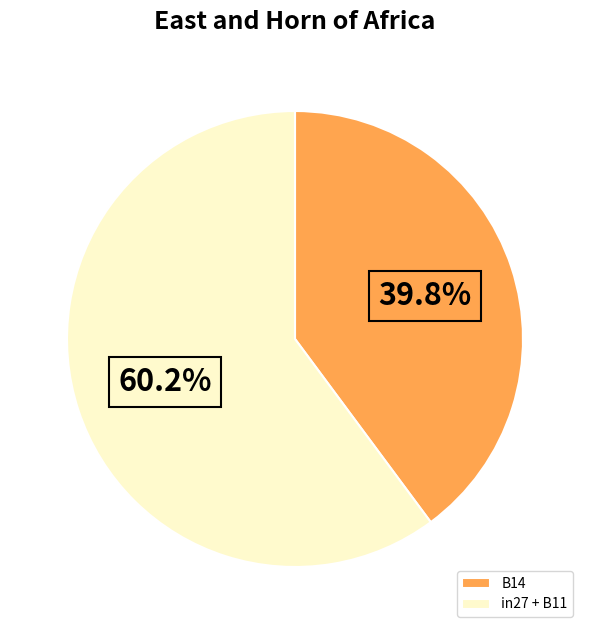

What percentage do B14 and in27 + B11 together represent?

100.0%